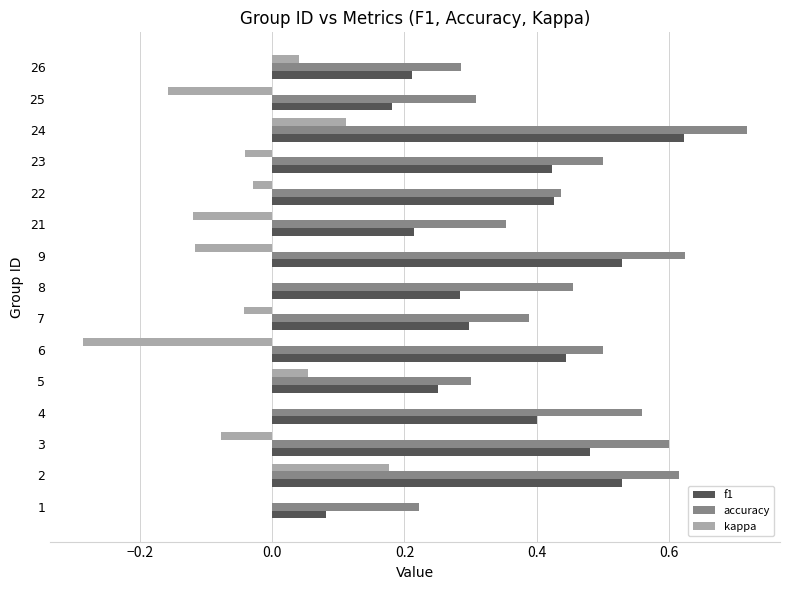

What is the sum of the accuracy values at 23 and 26?

0.8